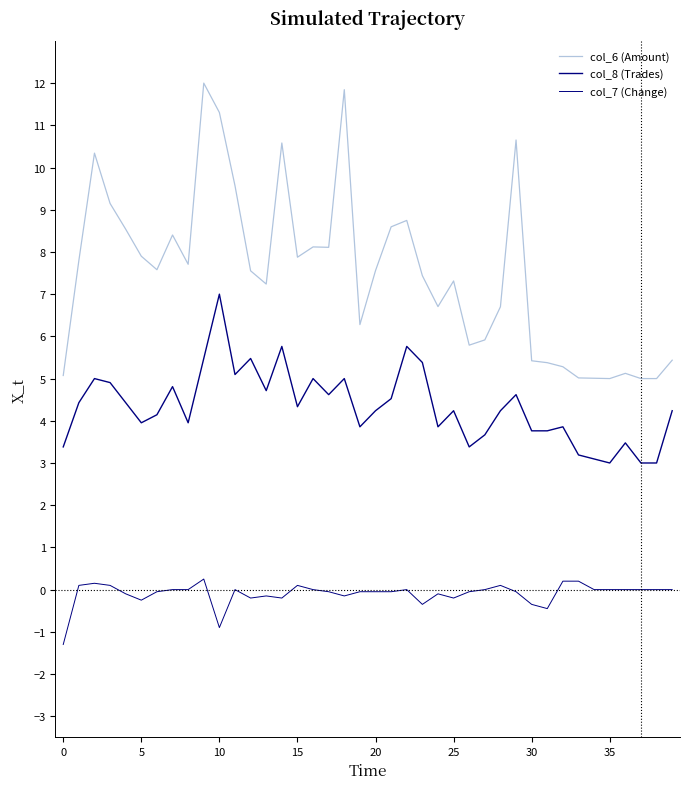

Is this an area chart (filled region under the line)?

No